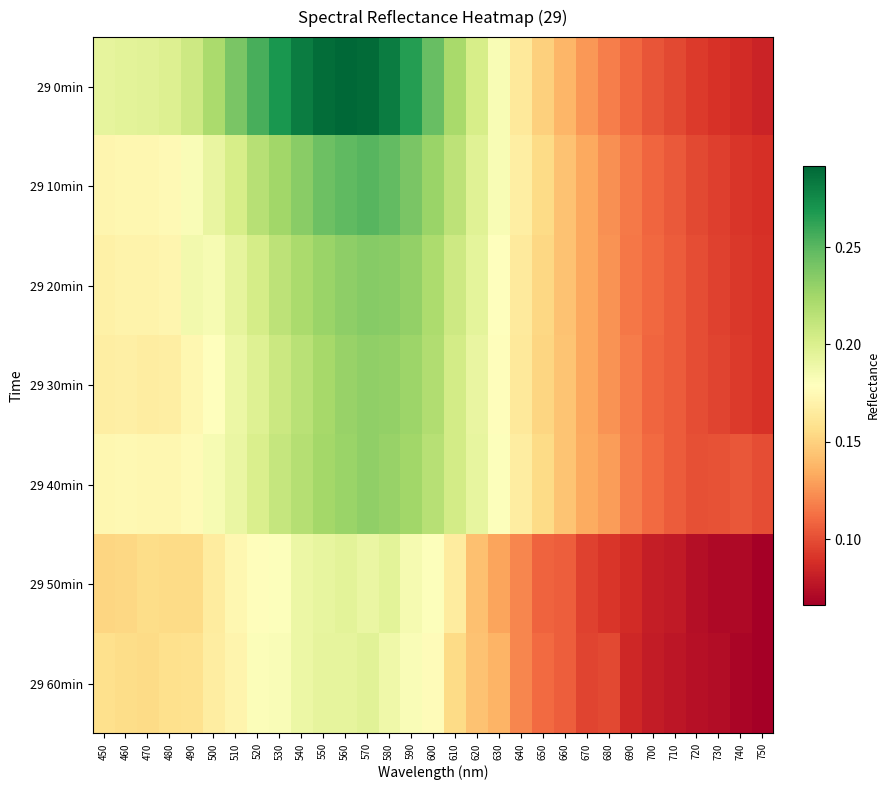

Reading right to left, what are all the values shown in this chart?

29 0min: 750=0.1	740=0.1	730=0.1	720=0.1	710=0.1	700=0.1	690=0.1	680=0.1	670=0.1	660=0.1	650=0.1	640=0.2	630=0.2	620=0.2	610=0.2	600=0.2	590=0.3	580=0.3	570=0.3	560=0.3	550=0.3	540=0.3	530=0.3	520=0.3	510=0.2	500=0.2	490=0.2	480=0.2	470=0.2	460=0.2	450=0.2
29 10min: 750=0.1	740=0.1	730=0.1	720=0.1	710=0.1	700=0.1	690=0.1	680=0.1	670=0.1	660=0.1	650=0.2	640=0.2	630=0.2	620=0.2	610=0.2	600=0.2	590=0.2	580=0.2	570=0.3	560=0.2	550=0.2	540=0.2	530=0.2	520=0.2	510=0.2	500=0.2	490=0.2	480=0.2	470=0.2	460=0.2	450=0.2
29 20min: 750=0.1	740=0.1	730=0.1	720=0.1	710=0.1	700=0.1	690=0.1	680=0.1	670=0.1	660=0.1	650=0.2	640=0.2	630=0.2	620=0.2	610=0.2	600=0.2	590=0.2	580=0.2	570=0.2	560=0.2	550=0.2	540=0.2	530=0.2	520=0.2	510=0.2	500=0.2	490=0.2	480=0.2	470=0.2	460=0.2	450=0.2
29 30min: 750=0.1	740=0.1	730=0.1	720=0.1	710=0.1	700=0.1	690=0.1	680=0.1	670=0.1	660=0.1	650=0.2	640=0.2	630=0.2	620=0.2	610=0.2	600=0.2	590=0.2	580=0.2	570=0.2	560=0.2	550=0.2	540=0.2	530=0.2	520=0.2	510=0.2	500=0.2	490=0.2	480=0.2	470=0.2	460=0.2	450=0.2
29 40min: 750=0.1	740=0.1	730=0.1	720=0.1	710=0.1	700=0.1	690=0.1	680=0.1	670=0.1	660=0.1	650=0.2	640=0.2	630=0.2	620=0.2	610=0.2	600=0.2	590=0.2	580=0.2	570=0.2	560=0.2	550=0.2	540=0.2	530=0.2	520=0.2	510=0.2	500=0.2	490=0.2	480=0.2	470=0.2	460=0.2	450=0.2
29 50min: 750=0.1	740=0.1	730=0.1	720=0.1	710=0.1	700=0.1	690=0.1	680=0.1	670=0.1	660=0.1	650=0.1	640=0.1	630=0.1	620=0.1	610=0.2	600=0.2	590=0.2	580=0.2	570=0.2	560=0.2	550=0.2	540=0.2	530=0.2	520=0.2	510=0.2	500=0.2	490=0.2	480=0.2	470=0.2	460=0.2	450=0.2
29 60min: 750=0.1	740=0.1	730=0.1	720=0.1	710=0.1	700=0.1	690=0.1	680=0.1	670=0.1	660=0.1	650=0.1	640=0.1	630=0.1	620=0.1	610=0.2	600=0.2	590=0.2	580=0.2	570=0.2	560=0.2	550=0.2	540=0.2	530=0.2	520=0.2	510=0.2	500=0.2	490=0.2	480=0.2	470=0.2	460=0.2	450=0.2